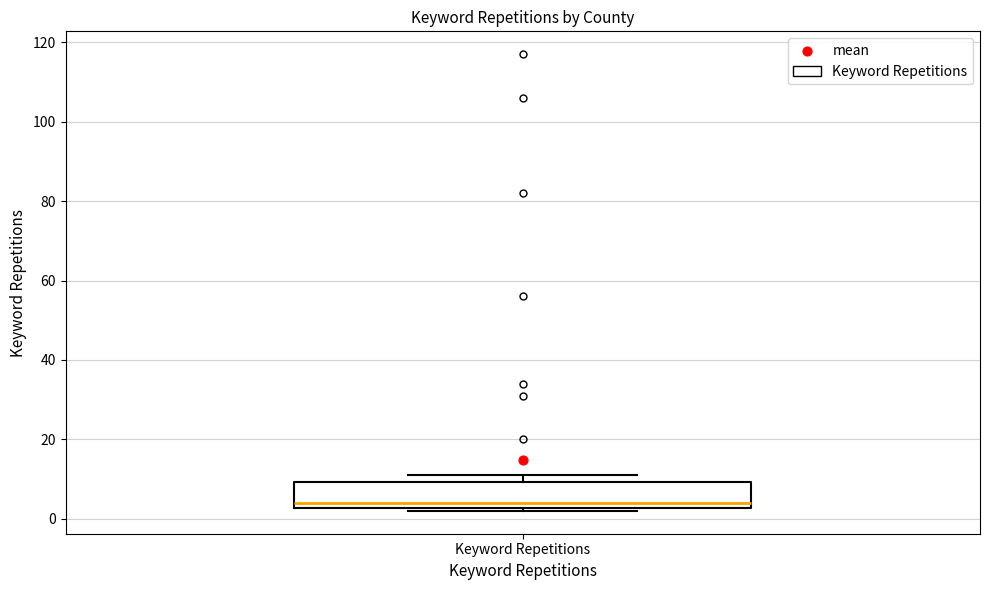

Transcribe this box plot: give where the median line is, the range the box spans, and where the two whiskers end, as read against the y-axis. The values are not printed on the chart, so give them approximately, as read against the axis.

median 4, box 2 to 10, whiskers 2 (just below the box's lower edge) to 12